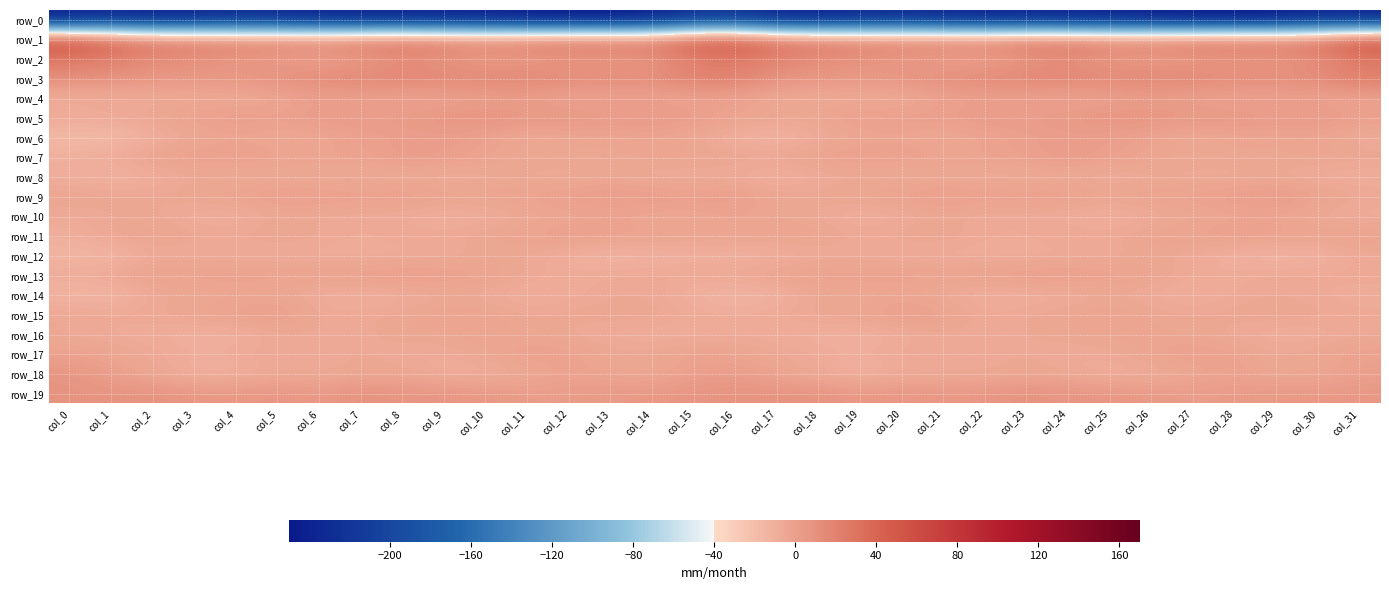

At which category does the chart reach its minimum across all series?

col_28